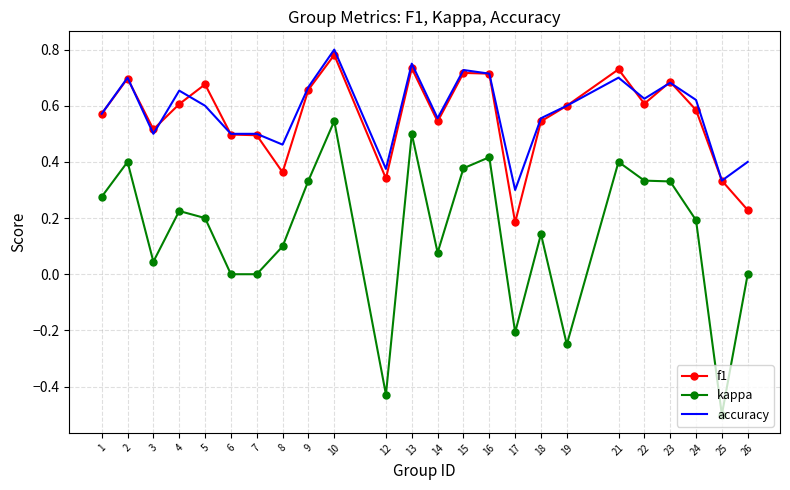

Which label corresponds to the smallest value in the chart?

25